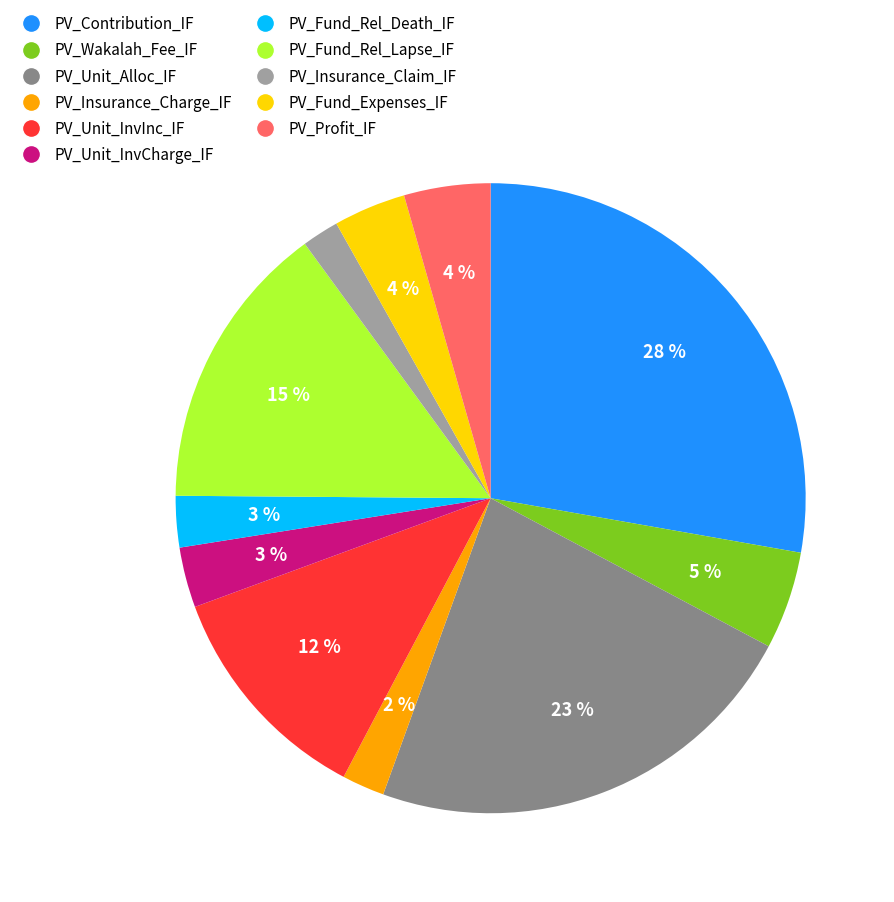

Which slice is the largest?

PV_Contribution_IF